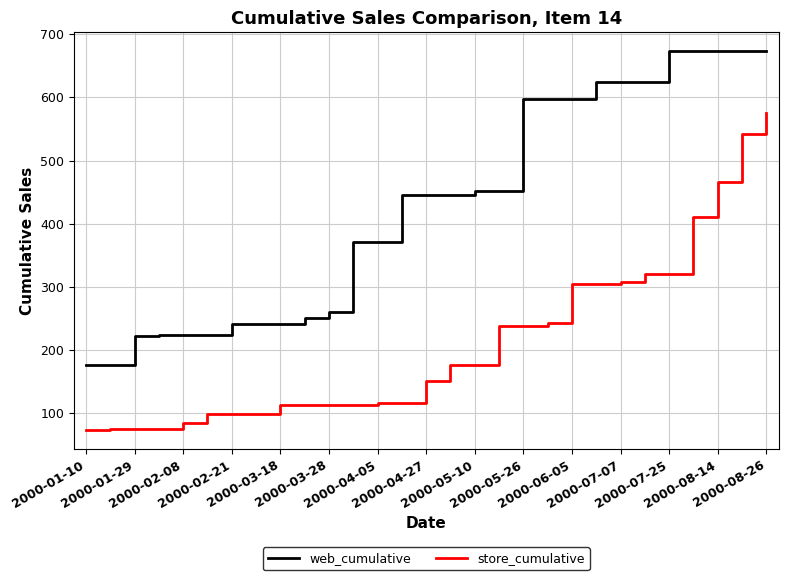

Rank the series by their average value, from lowest to highest.

store_cumulative, web_cumulative